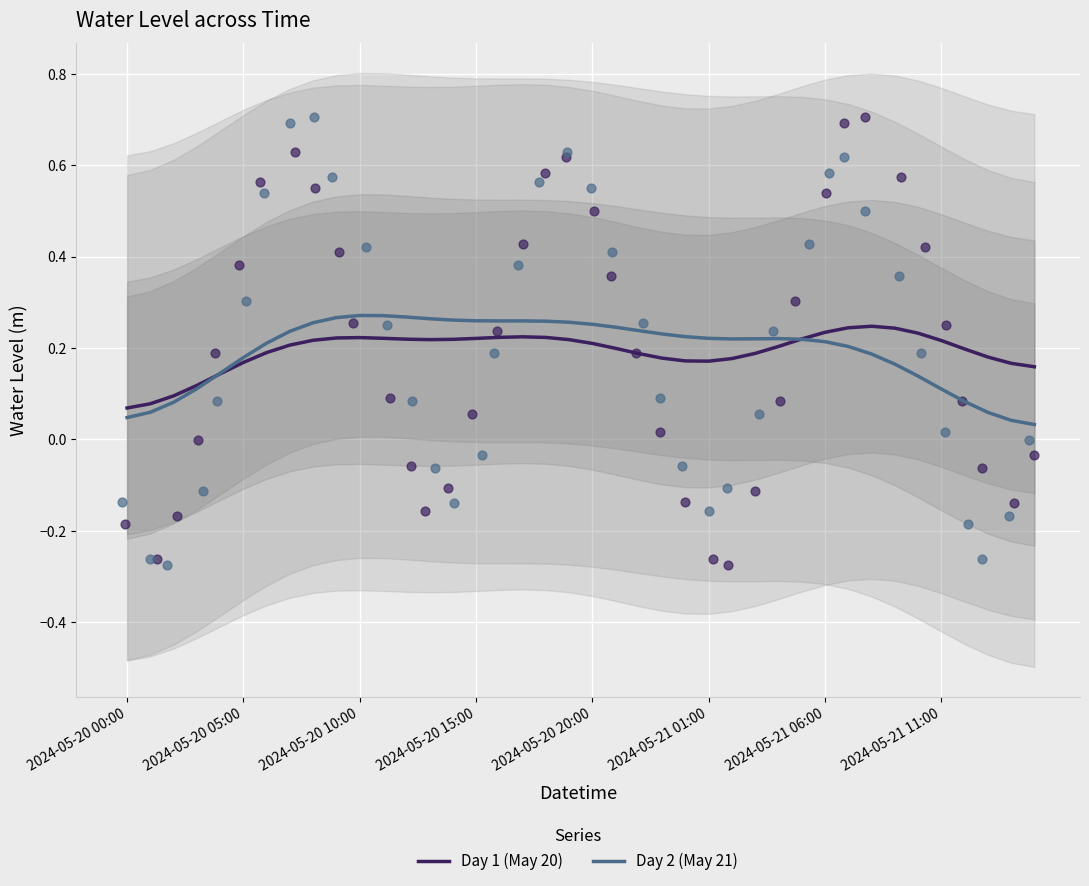

What are all the series names shown in the legend?

Day 1 (May 20), Day 2 (May 21)